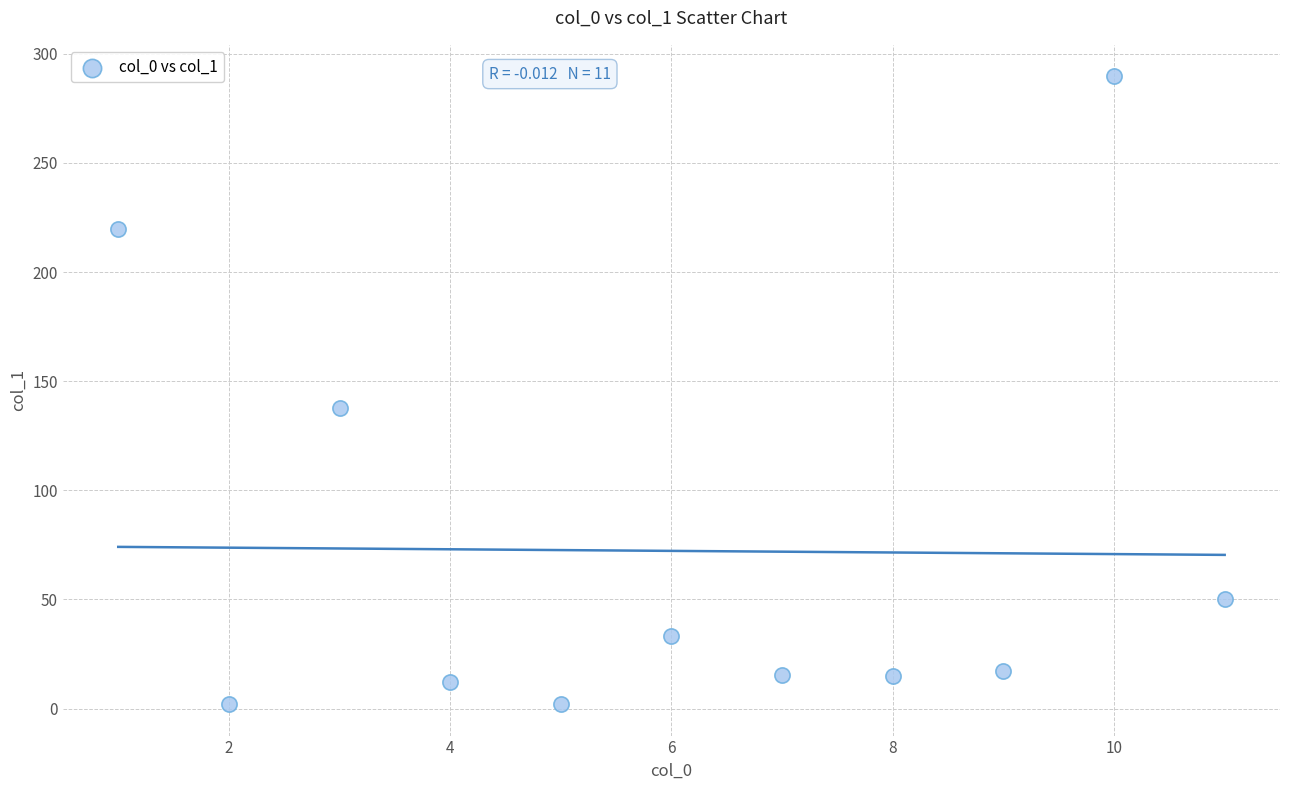

What Y value in the scatter plot is closest to 145?

137.7